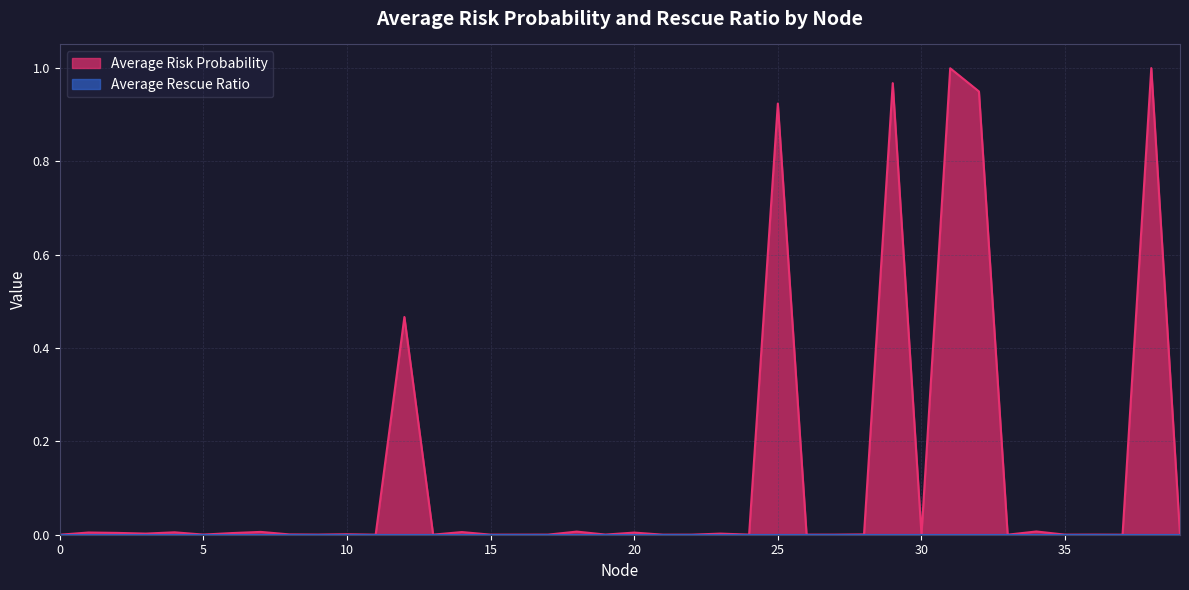

What is the maximum value shown in the chart?

1.0